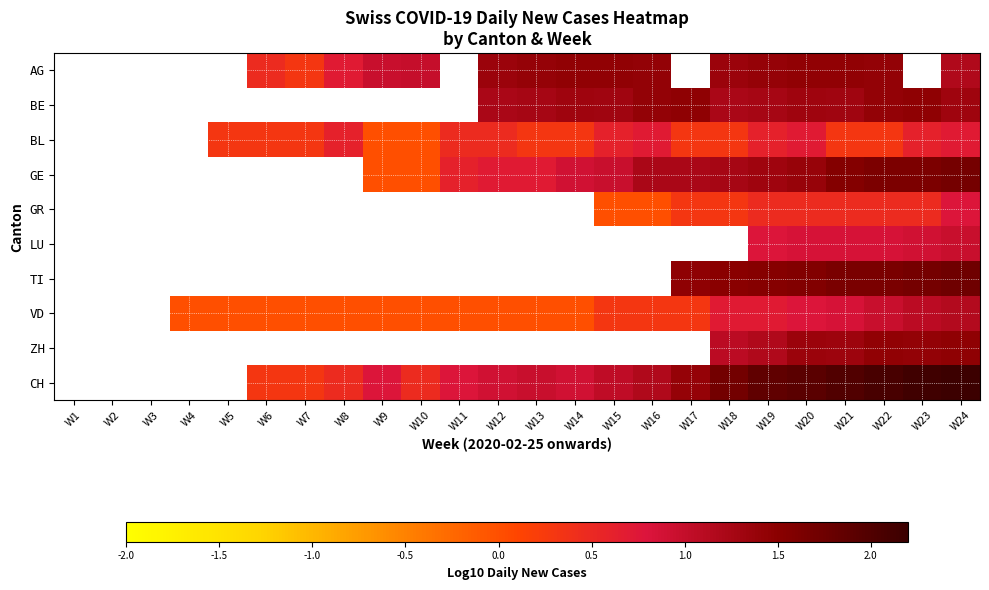

What is the maximum value shown in the chart?

2.2